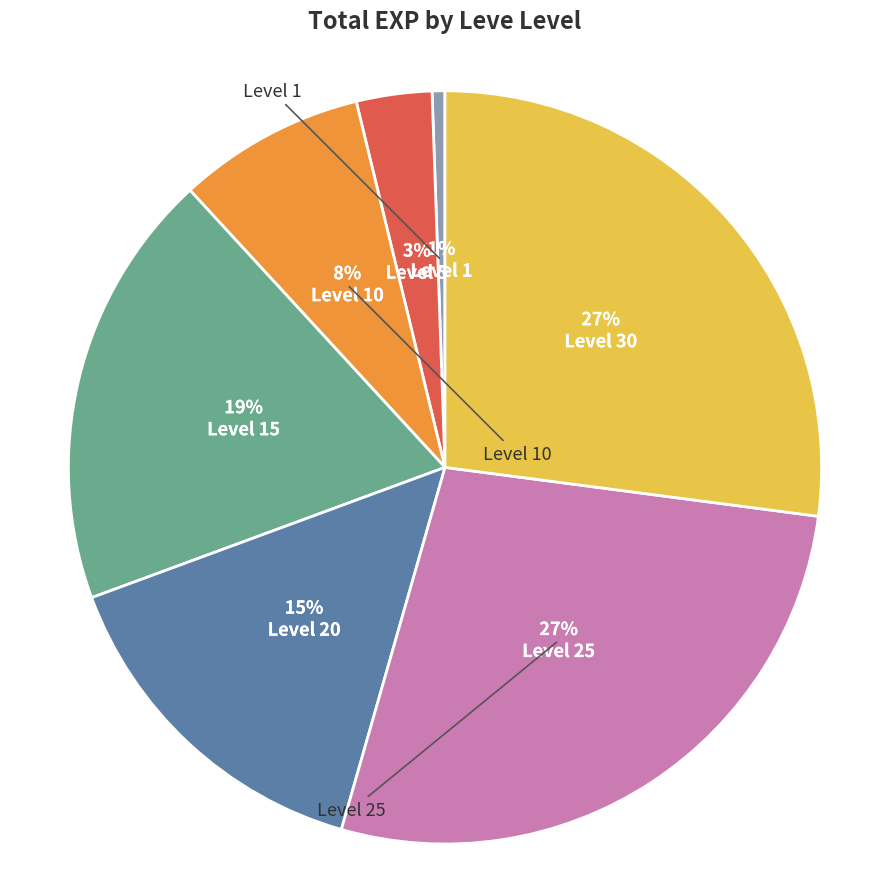

Does any single category account for the majority?

No